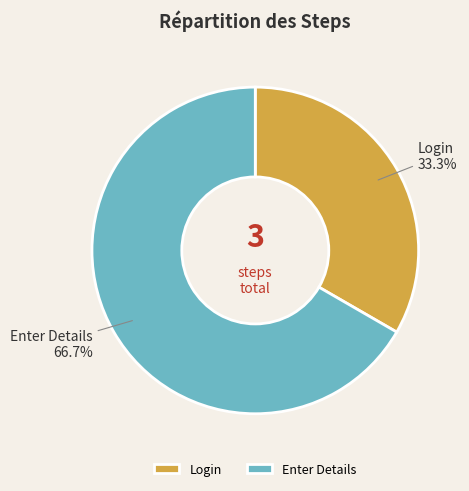

Is it true that Enter Details is 58% of the pie?

False